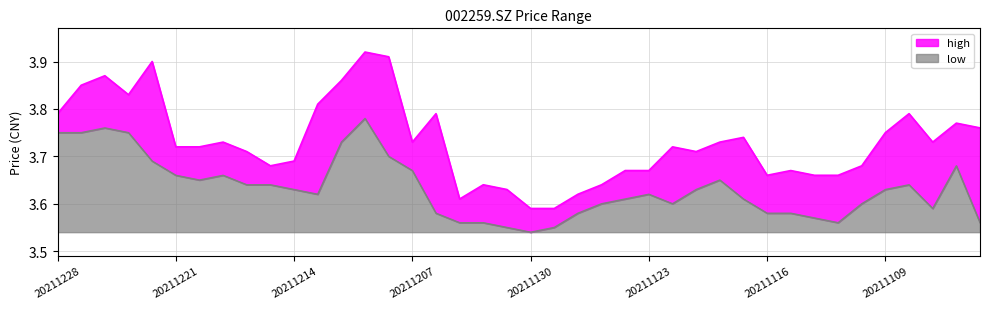

What is the maximum value shown in the chart?

3.9